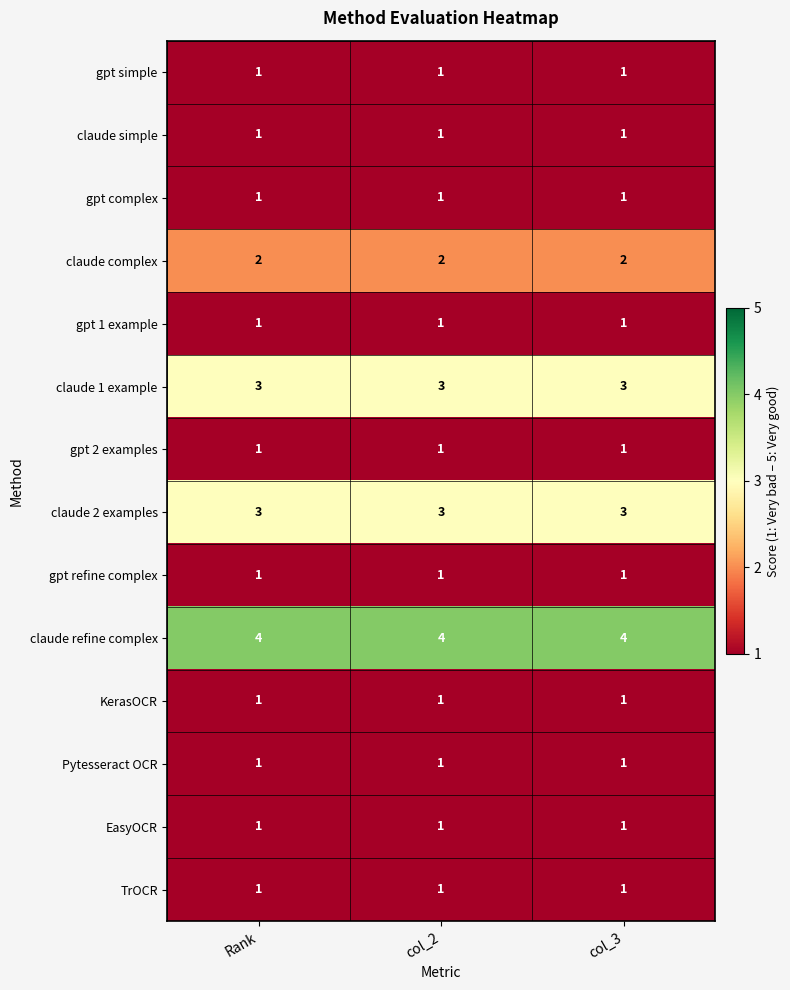

Is it true that claude 1 example equals 3 at col_3?

True